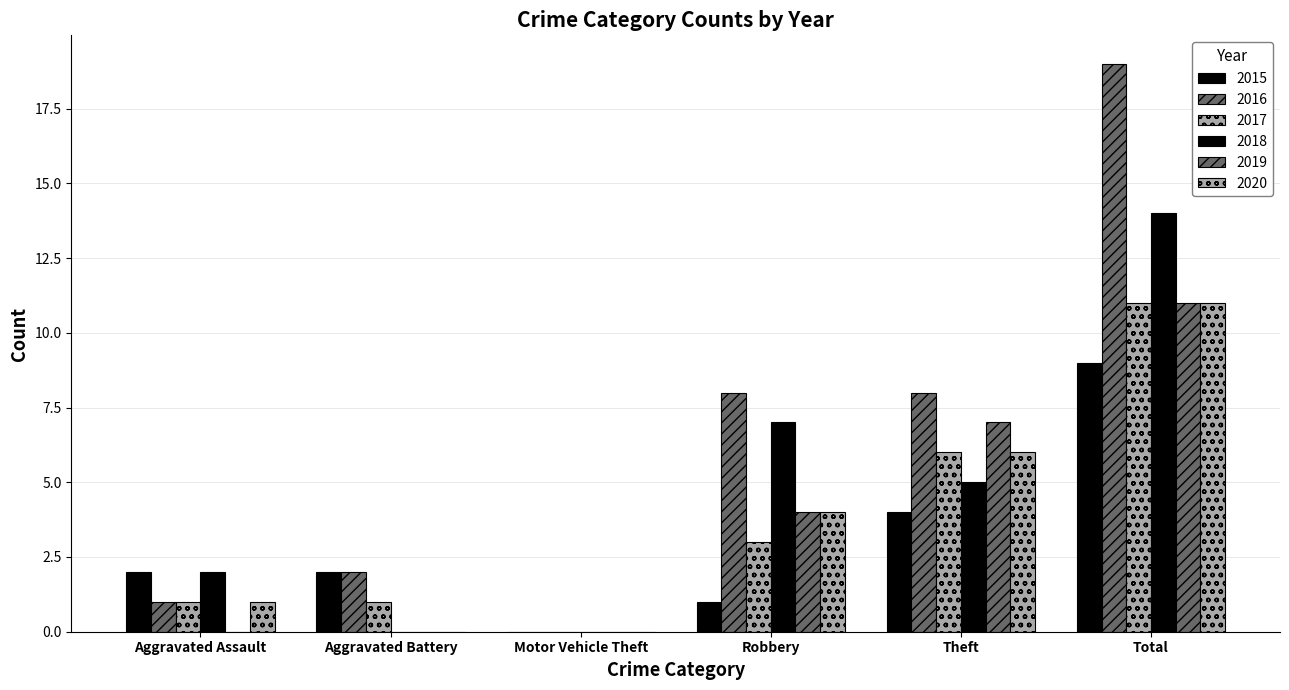

How many groups of bars are there?

6